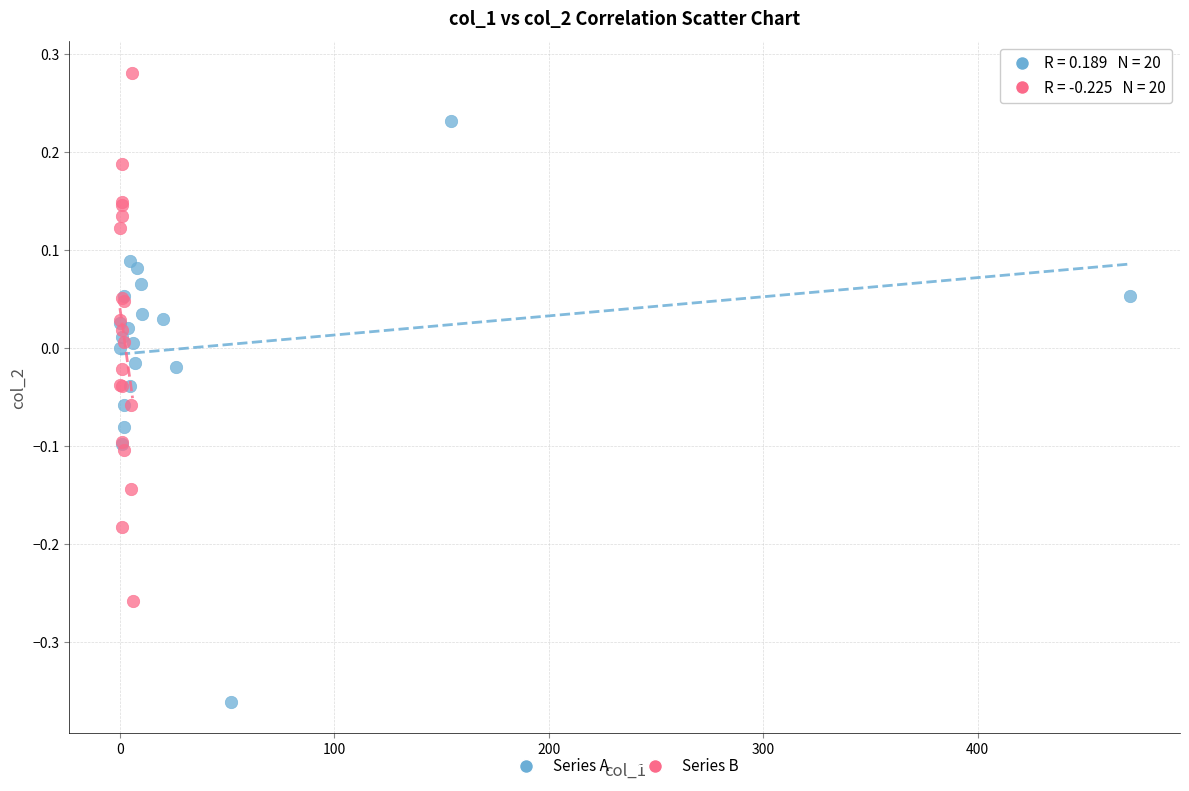

What are all the series names shown in the legend?

Series A, Series B